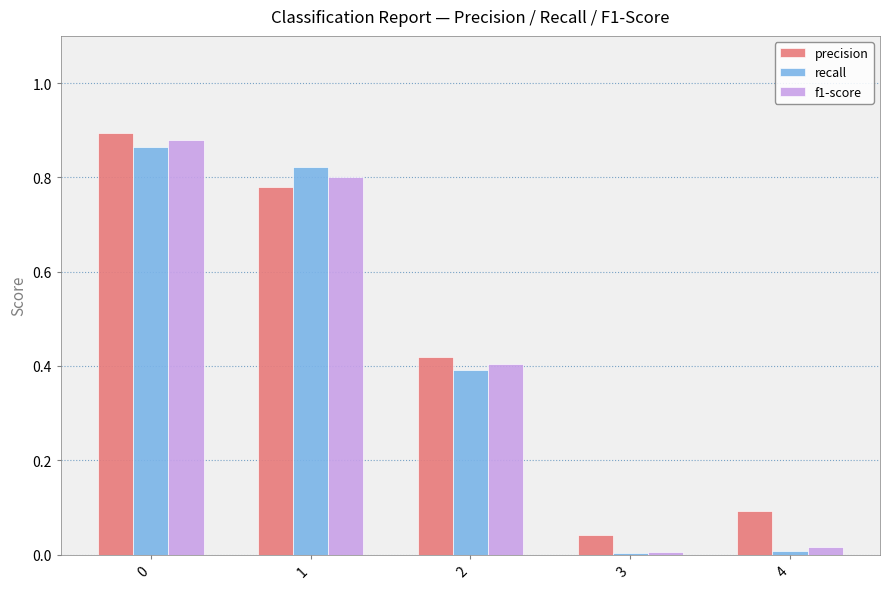

What is the total value across all series at 4?

0.1